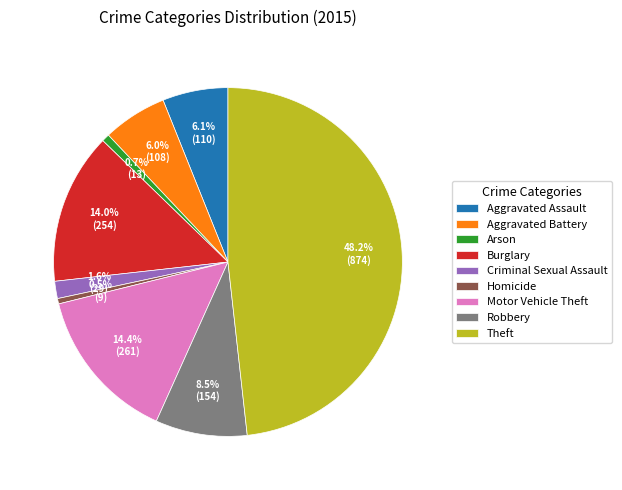

Does Motor Vehicle Theft account for over 50% of the chart?

No